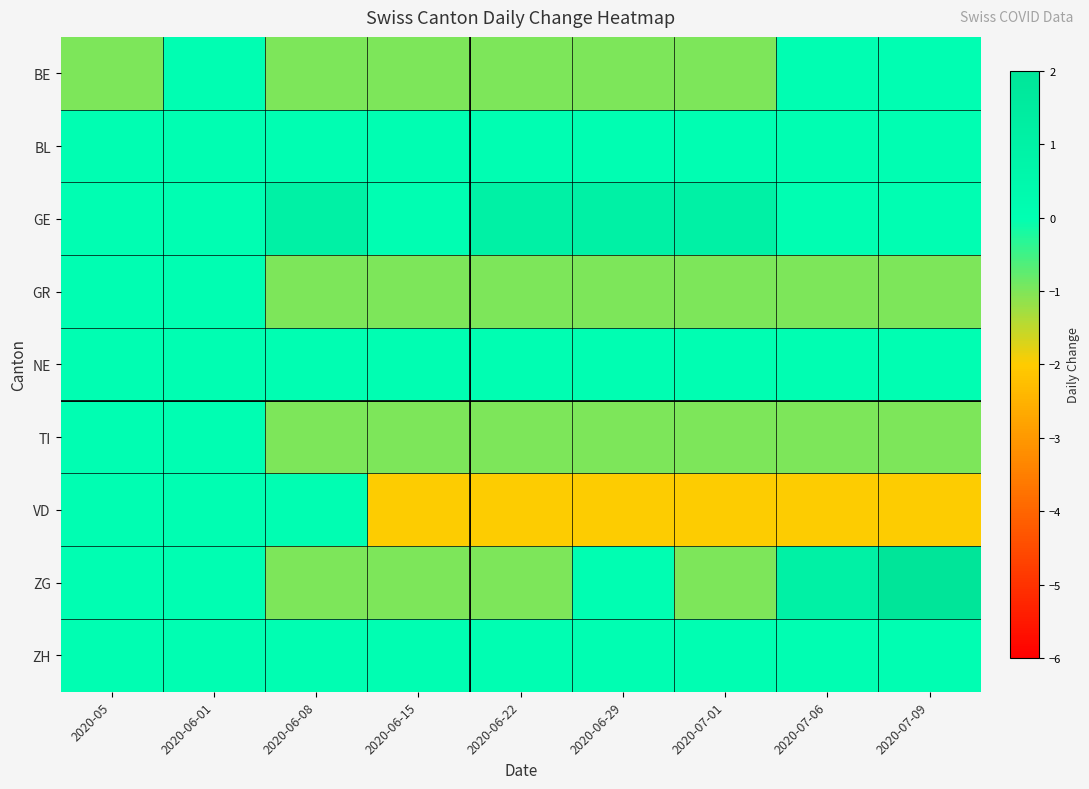

What is the difference between the highest and lowest values at 2020-05?

1